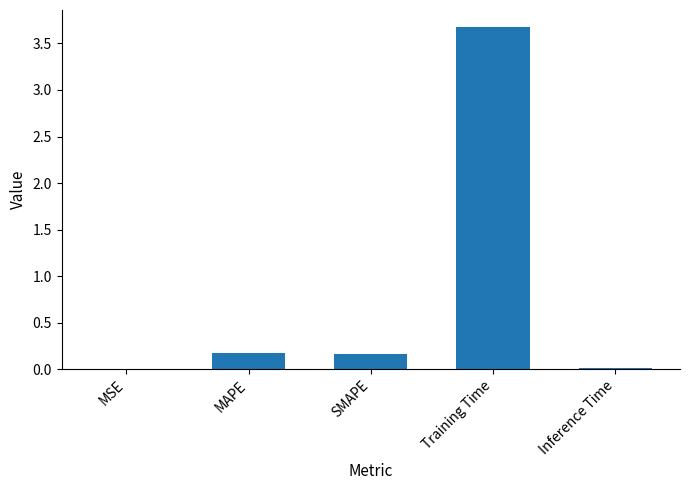

What is the sum of all values?

4.0